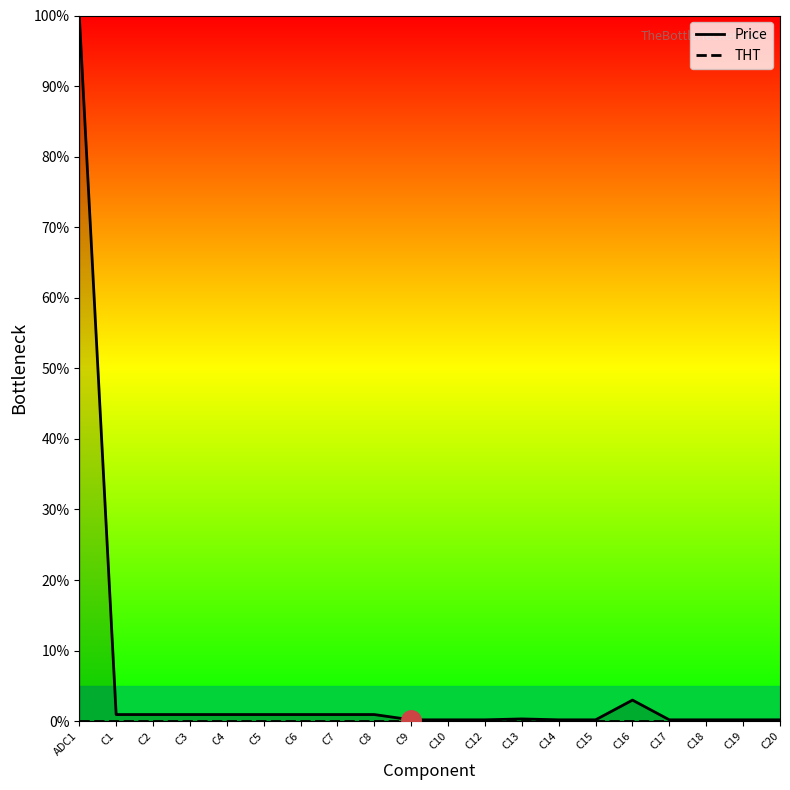

What is the spread (max minus min) of values at C14?

0.2